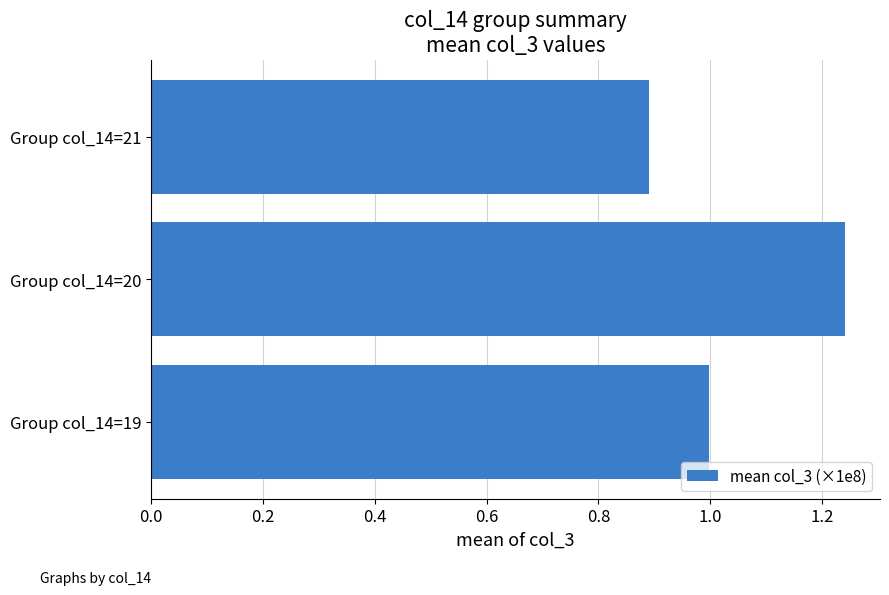

What is the difference between the maximum and minimum values?

0.4